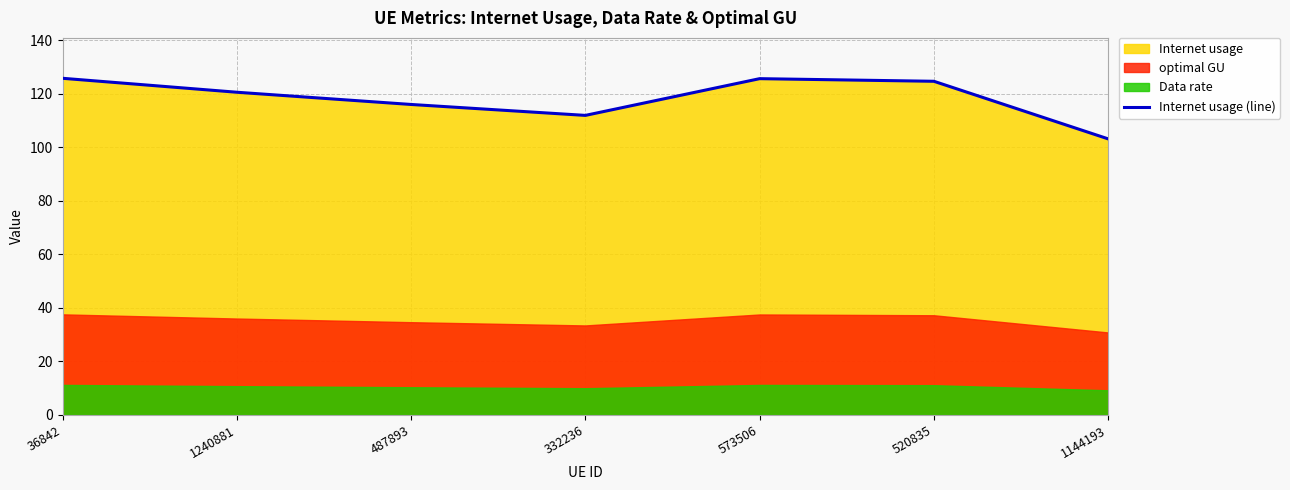

At which label is the value closest to 114?

487893